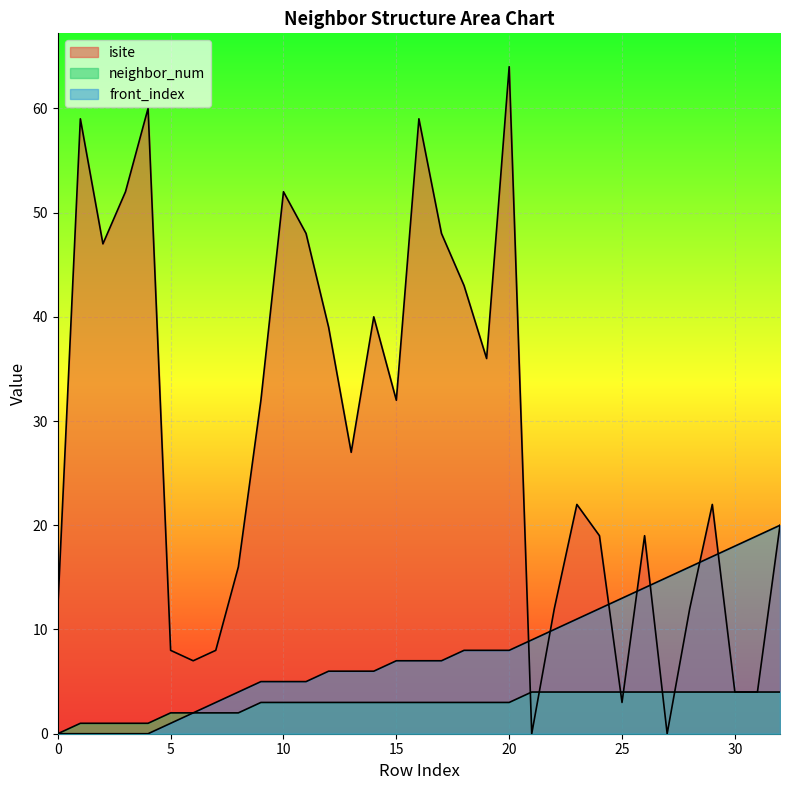

What is the difference between the front_index values at 19 and 30?

10